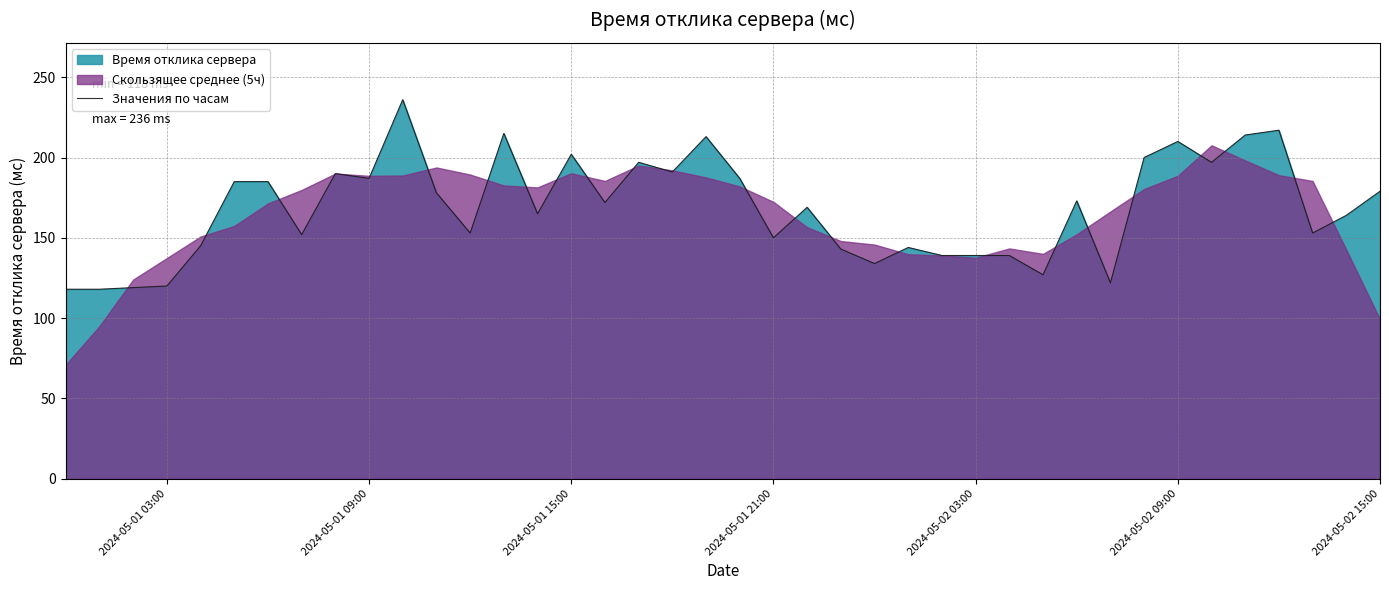

What is the maximum value shown in the chart?

236